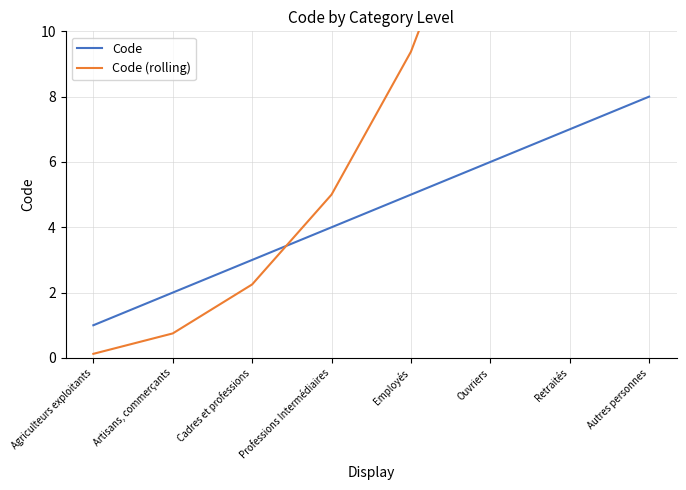

Reading right to left, what are all the values shown in this chart?

Code: 8.0	7.0	6.0	5.0	4.0	3.0	2.0	1.0
Code (rolling): 36.0	24.5	15.8	9.4	5.0	2.2	0.8	0.1